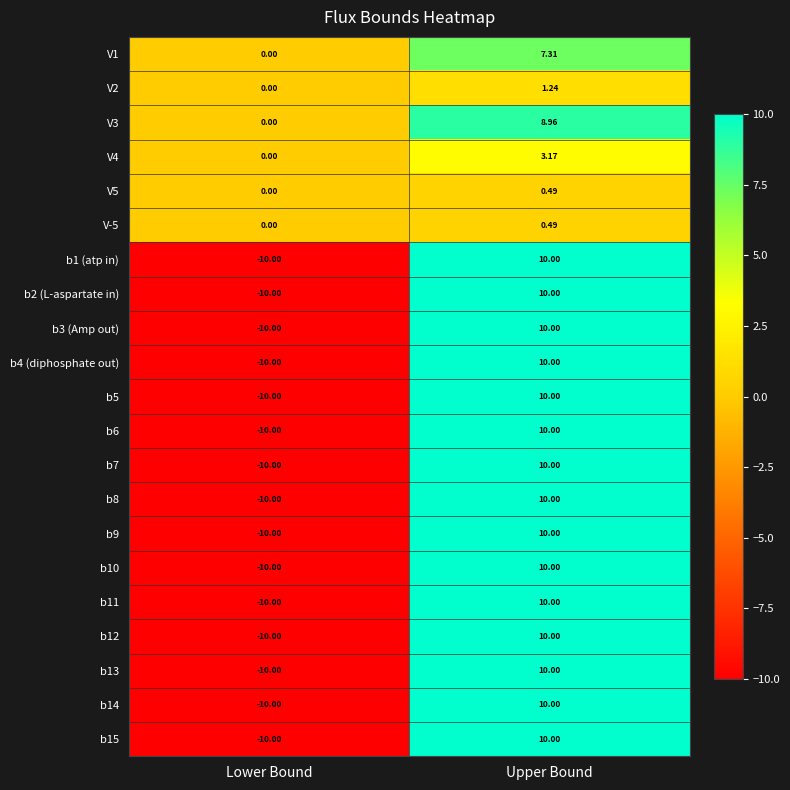

Rank the categories by V2 value from highest to lowest.

Upper Bound, Lower Bound